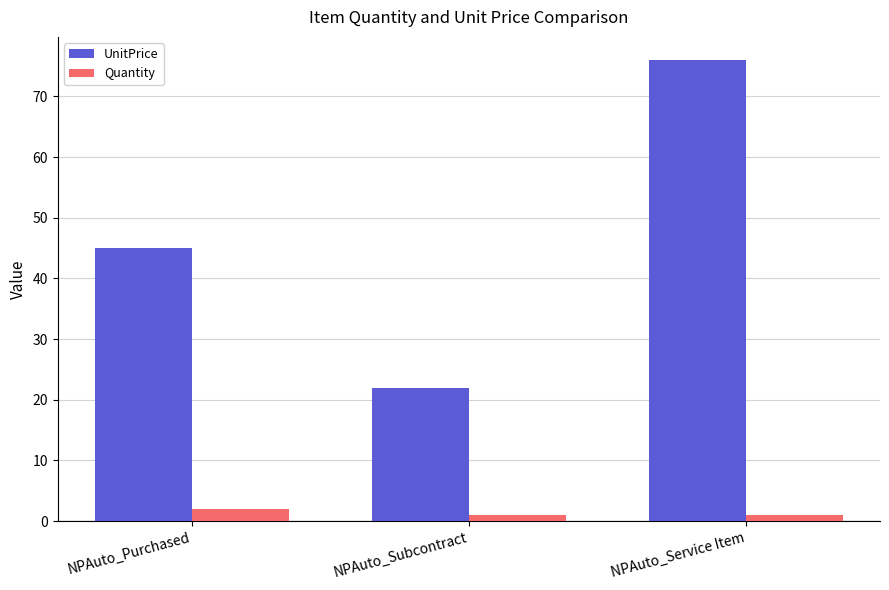

What is the average value of the UnitPrice series?

48